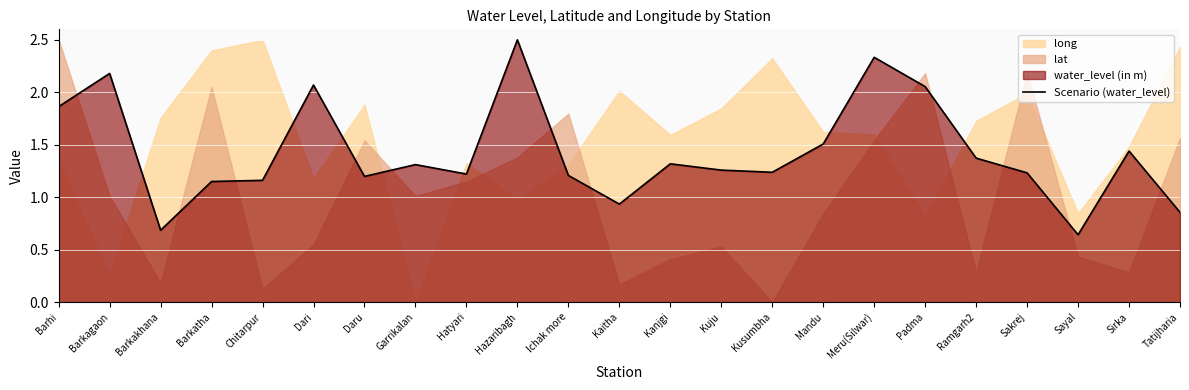

What is the value of the 22nd point from the left?

1.4